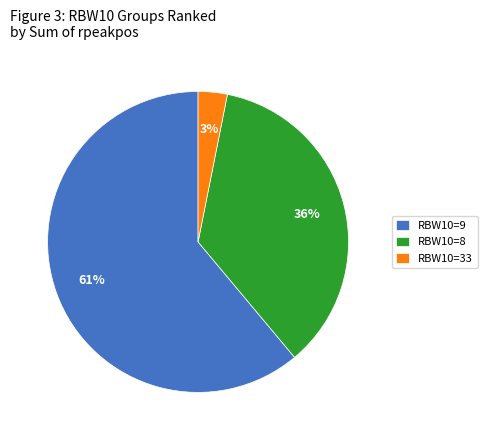

Is the sum of RBW10=9 and RBW10=8 greater than half?

Yes